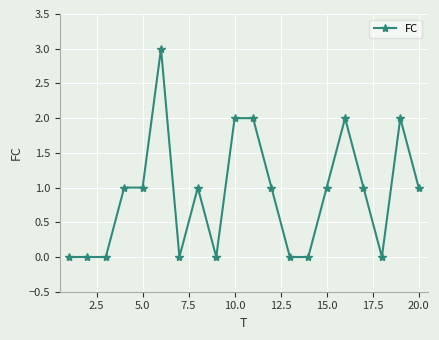

True or false: there are more than 1 points higher than both neighbors.

True